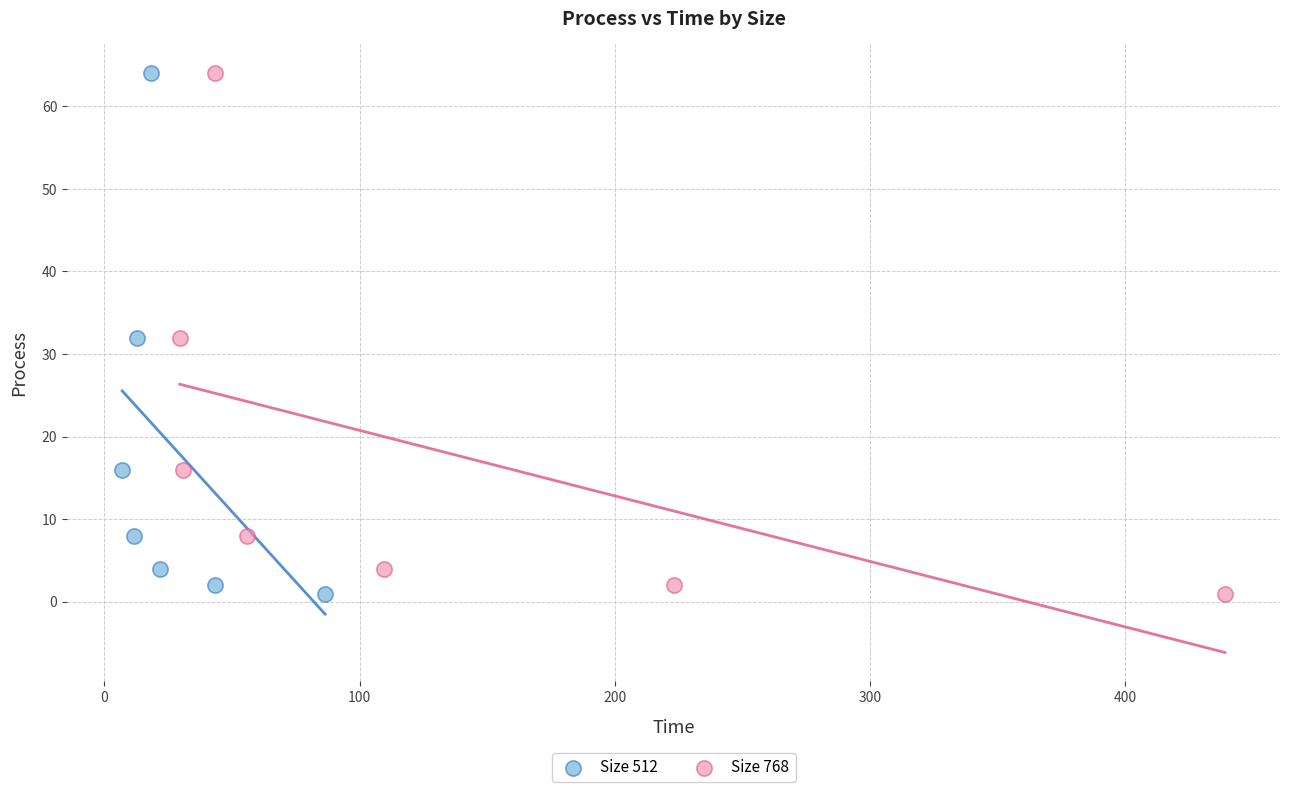

What are all the series names shown in the legend?

Size 512, Size 768